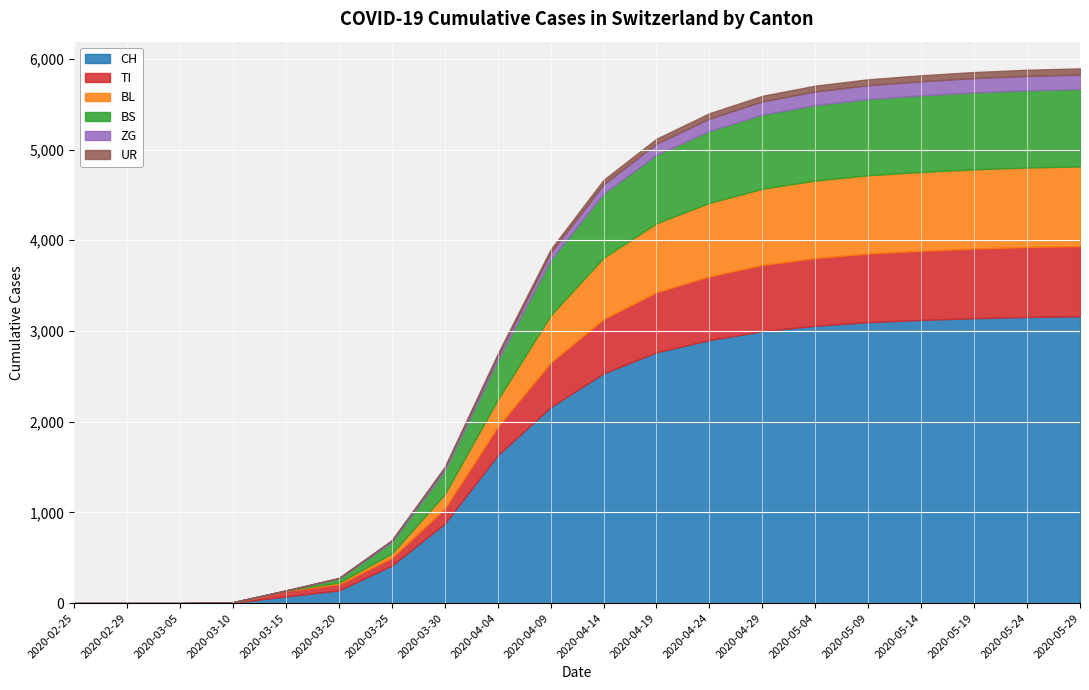

At which label is BS closest to 427?

2020-04-04